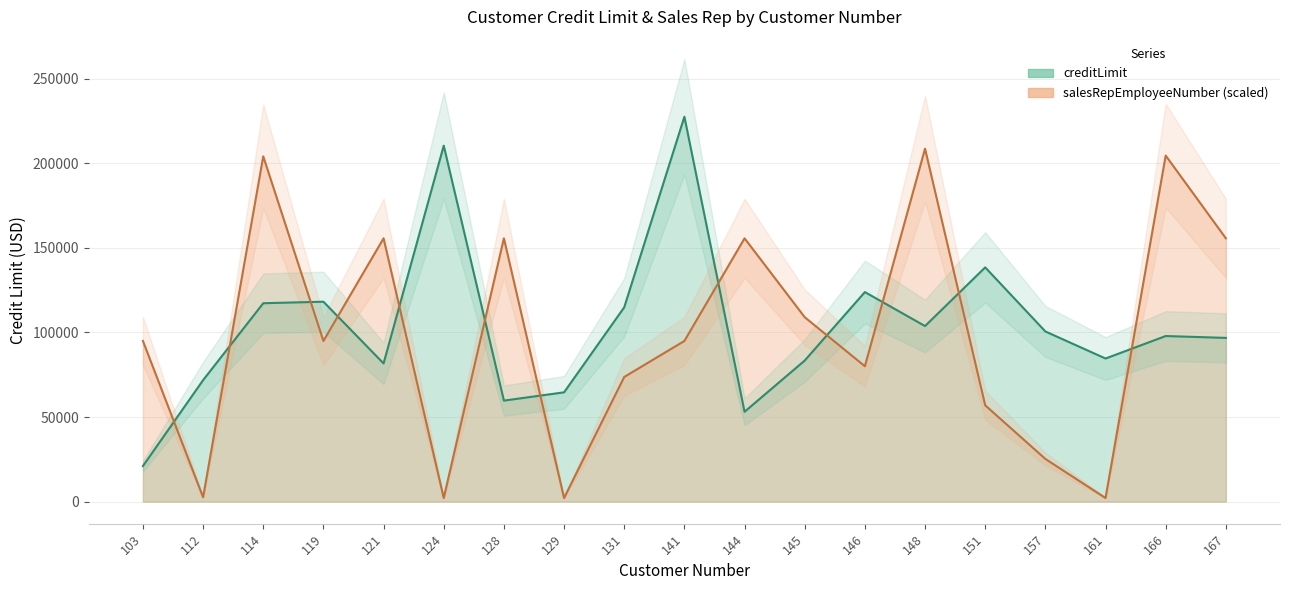

How many data points in creditLimit are less than 97900?

9